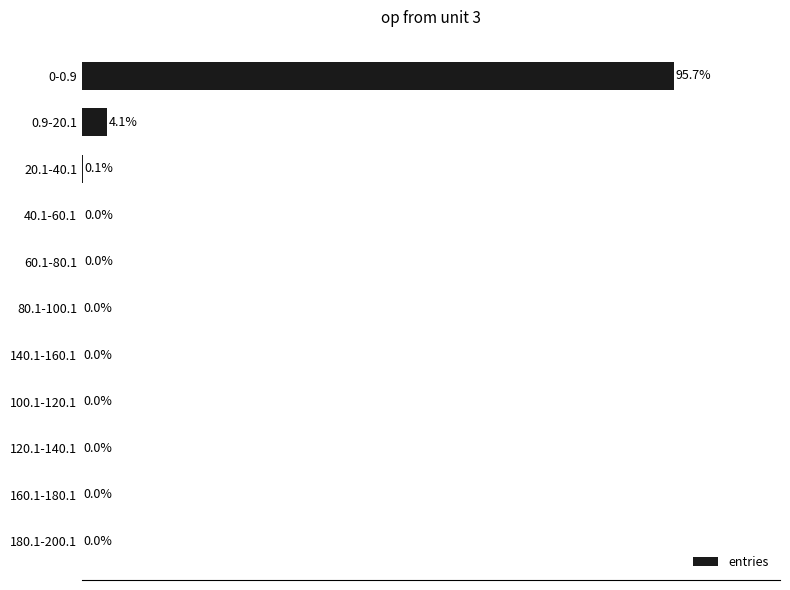

Where is the data nearest to the value 47?

0.9-20.1